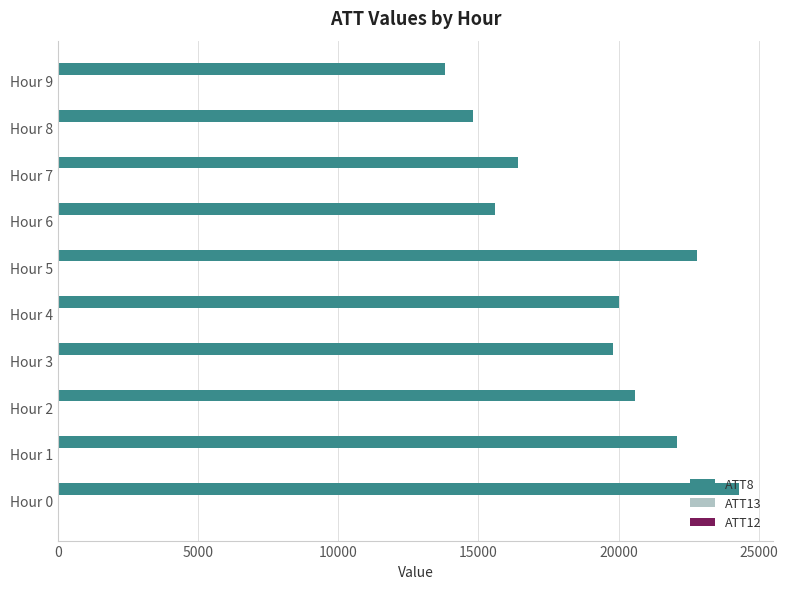

What is the sum of all ATT8 values?

190200.0